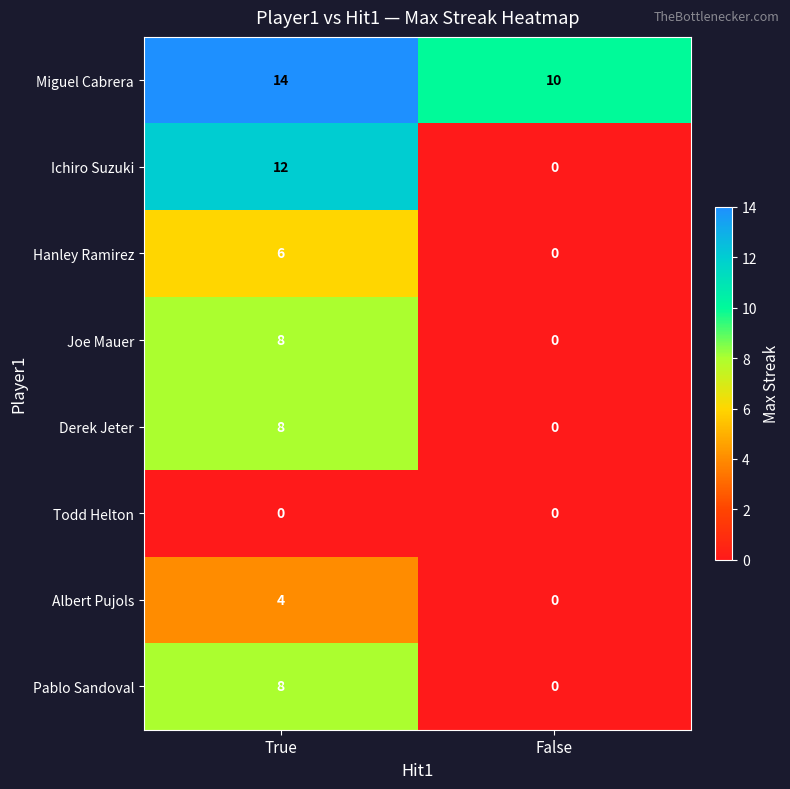

At which category is the sum across all series the highest?

True